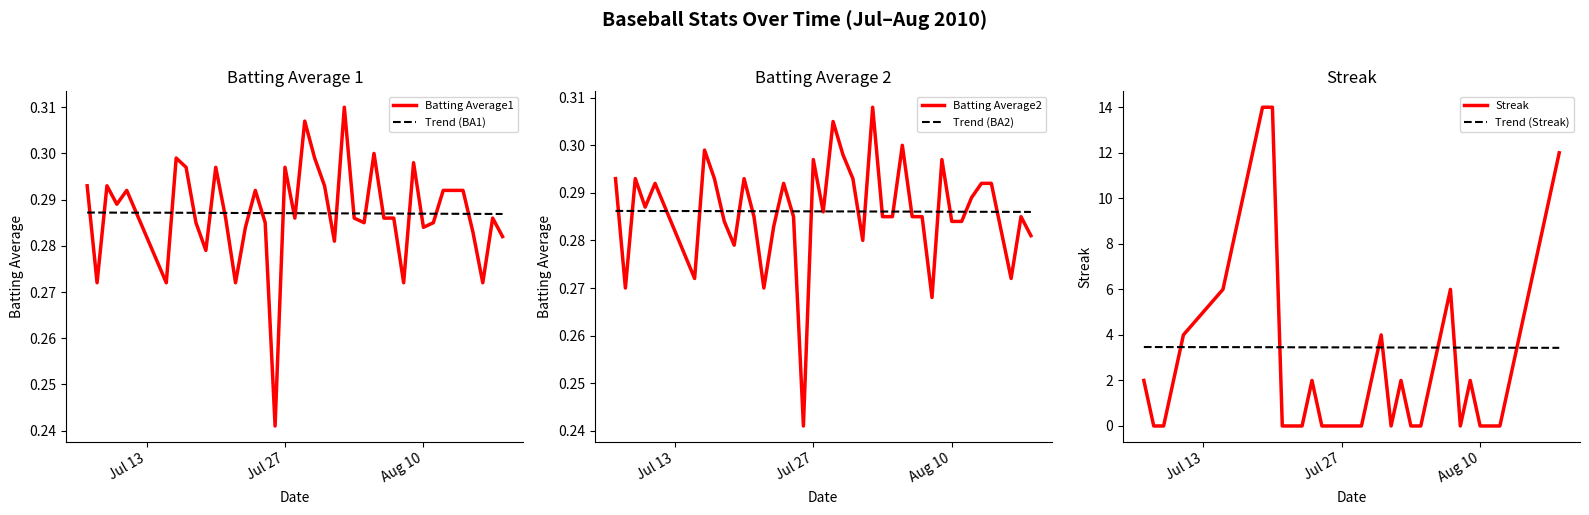

How many intersections are there between Batting Average1 and Trend (BA1)?

21